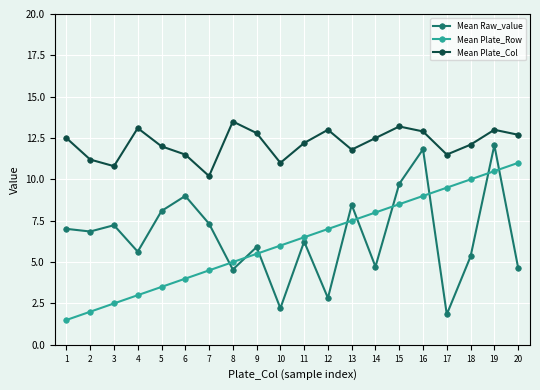

The value of Mean Plate_Col at 9 is 22.3. True or false?

False